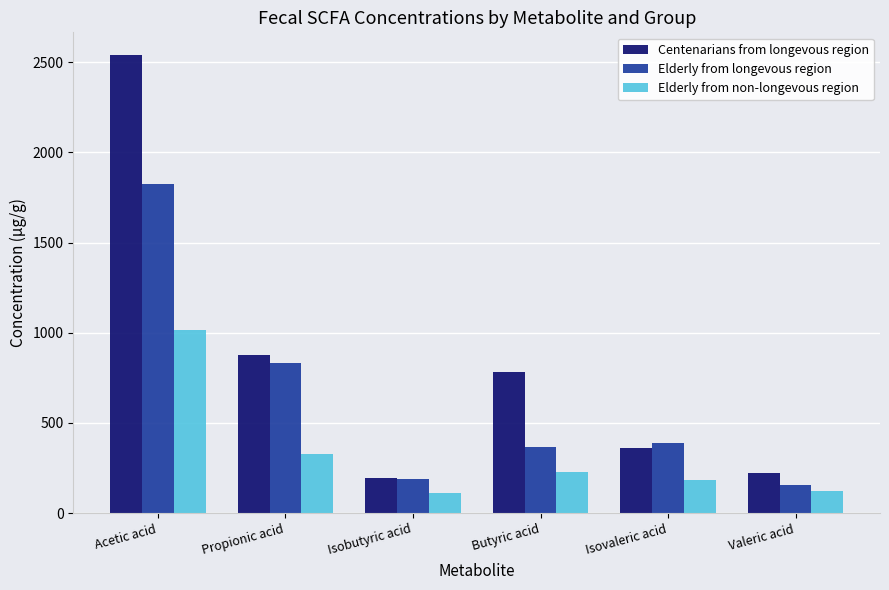

What is the value of the Elderly from longevous region bar at the 1st from the left?

1825.1